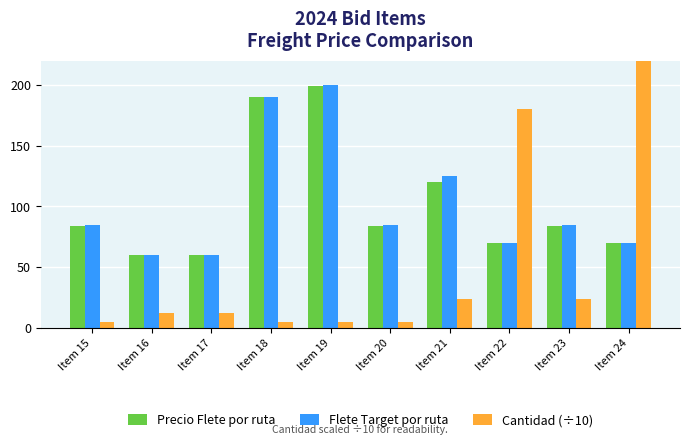

What are all the series names shown in the legend?

Precio Flete por ruta, Flete Target por ruta, Cantidad (÷10)